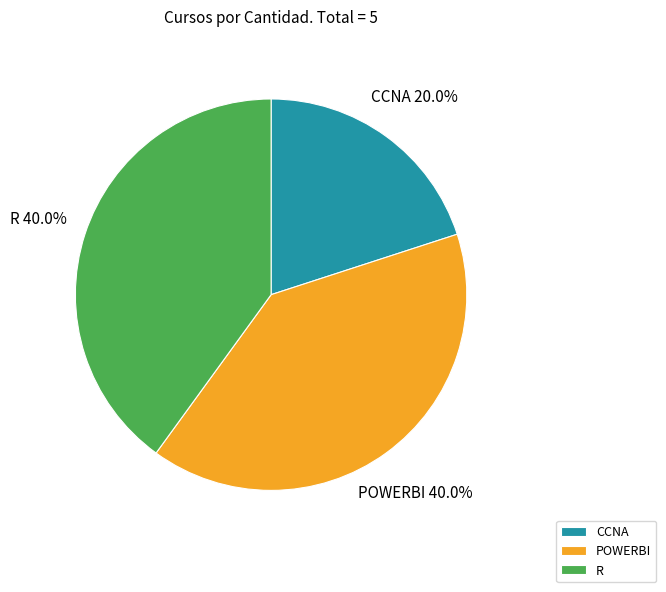

Which category has the smallest portion of the pie?

CCNA